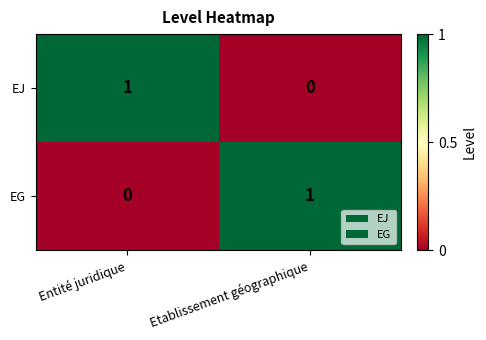

Where is EG nearest to the value 0?

Entité juridique